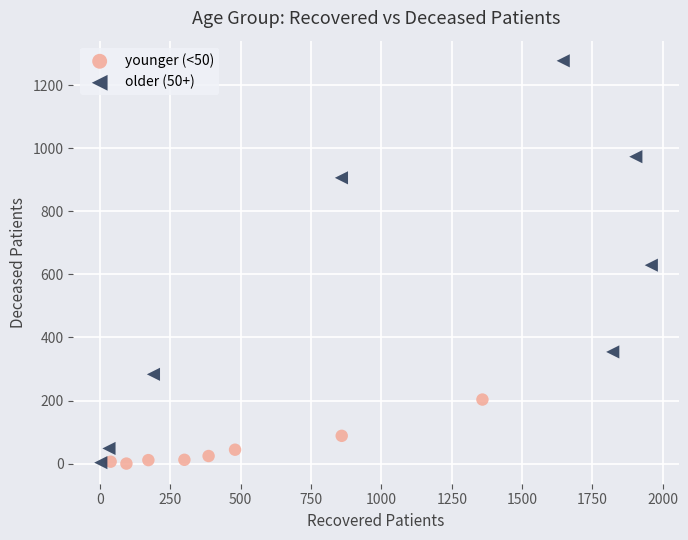

Which series has the largest Y range (max minus min)?

older (50+)